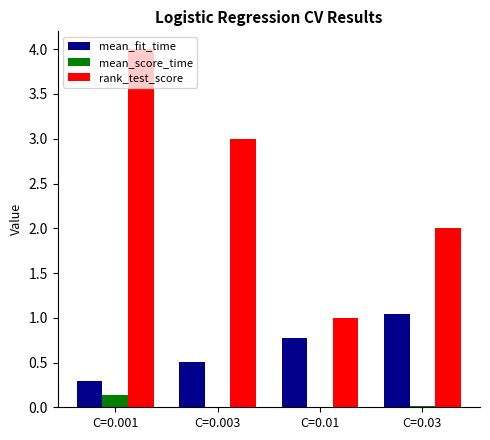

What is the greatest value displayed?

4.0